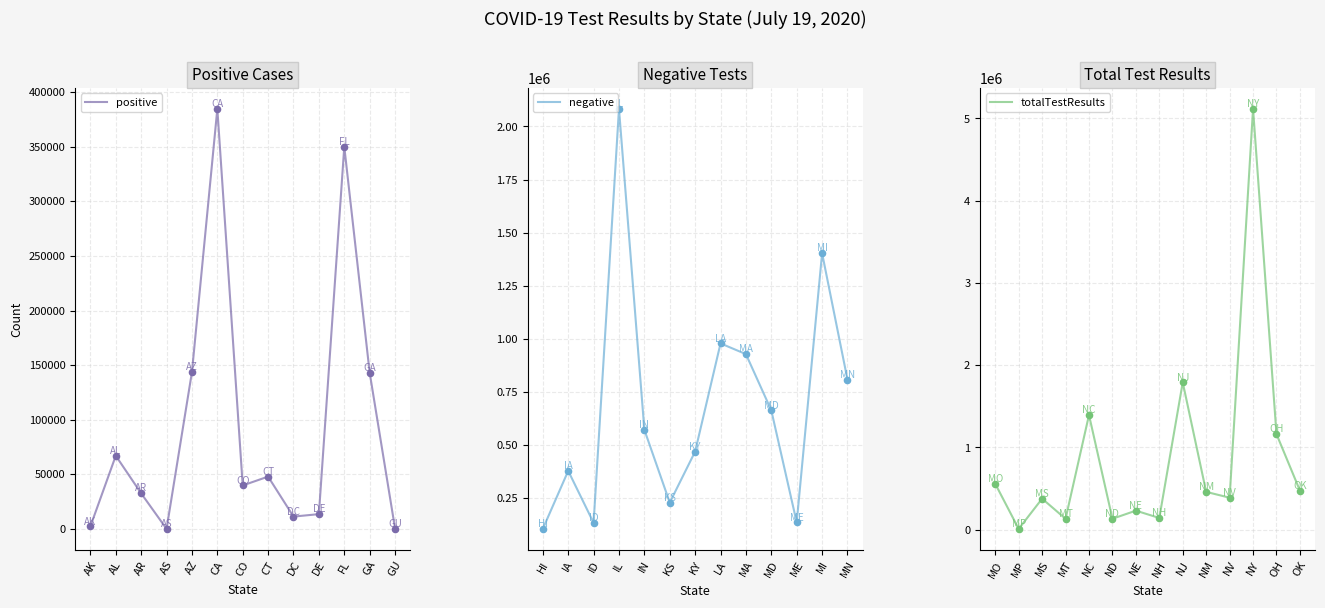

Is it true that positive equals 26805 at CO?

False